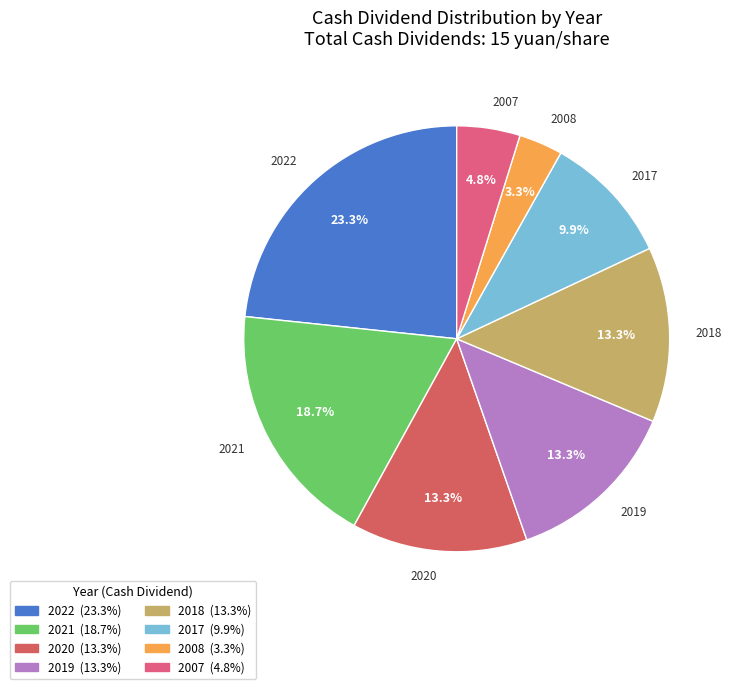

Is 2007 the majority of the pie?

No